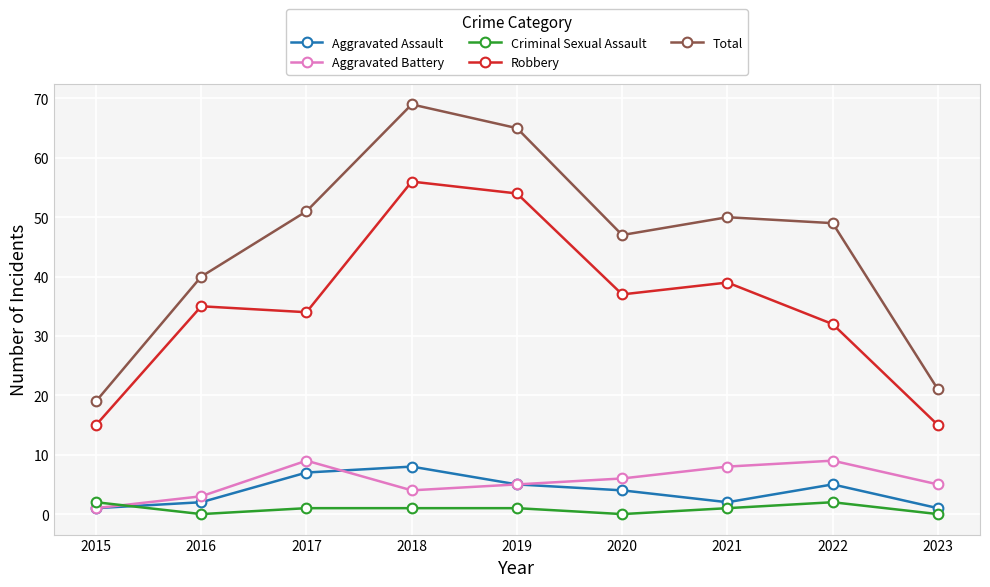

What is the greatest value displayed?

69